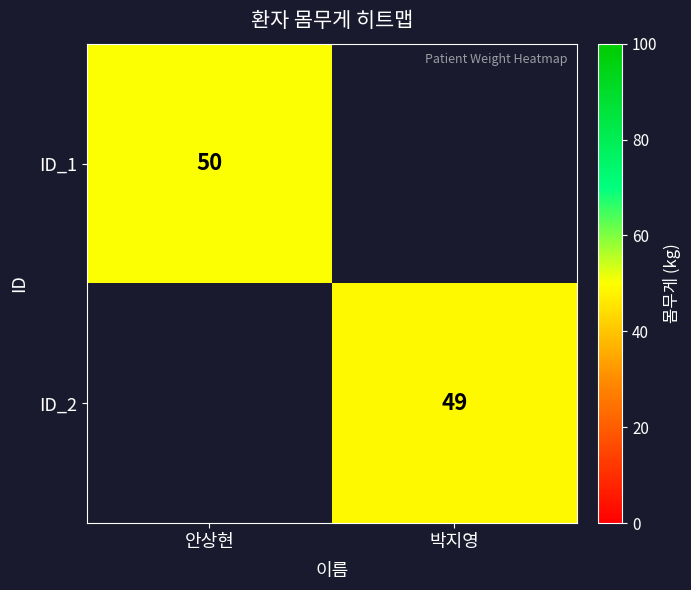

The value of ID_2 at 박지영 is 49. True or false?

True